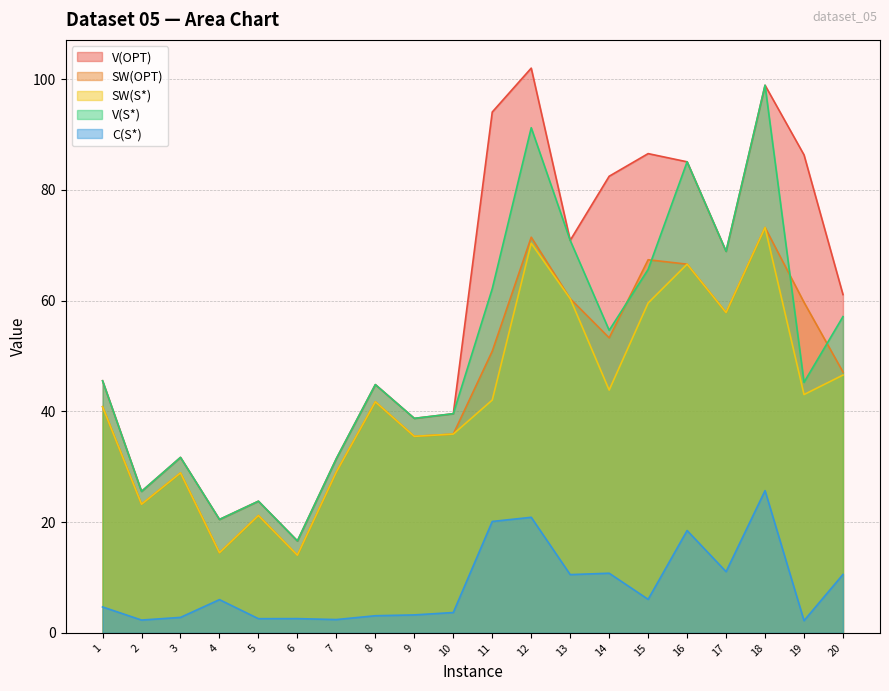

At which label is C(S*) closest to 13?

17